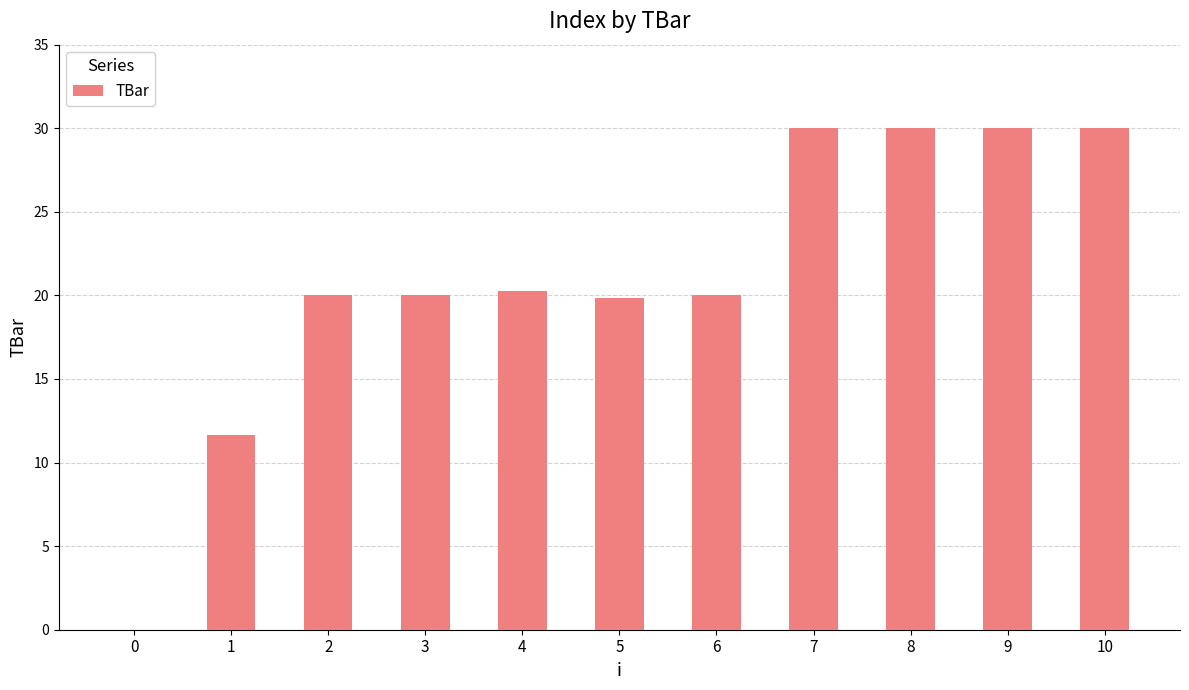

What is the greatest value displayed?

30.0